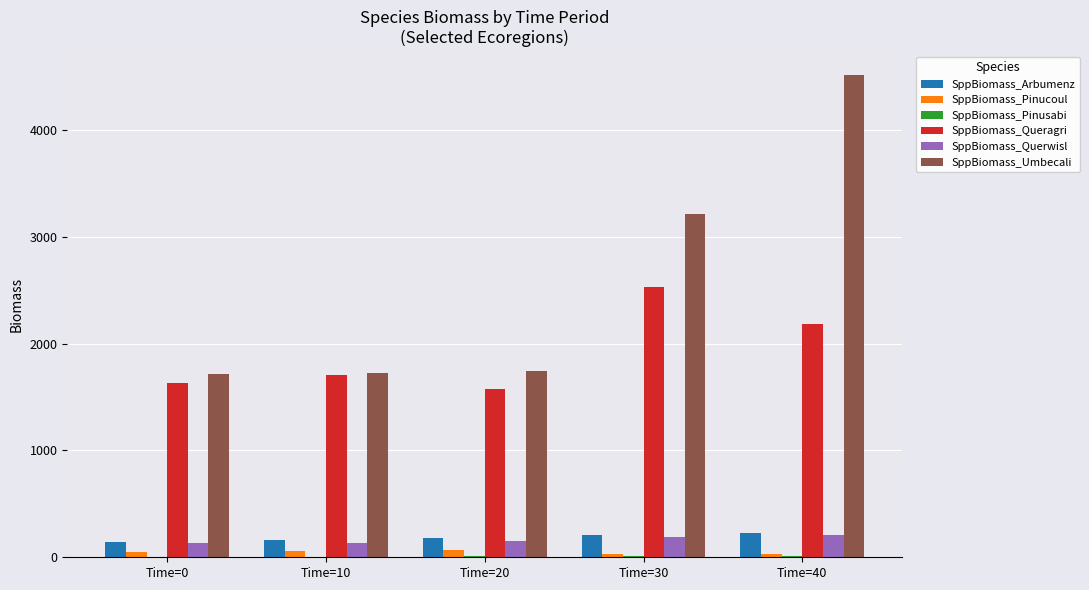

How many groups of bars are there?

5